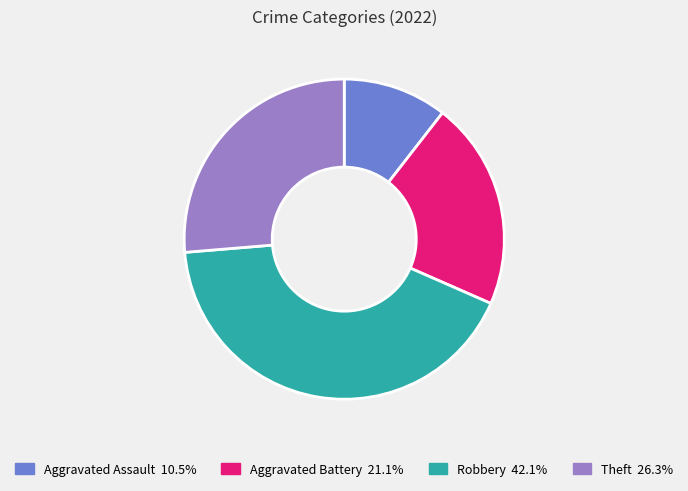

Is Robbery the majority of the pie?

No